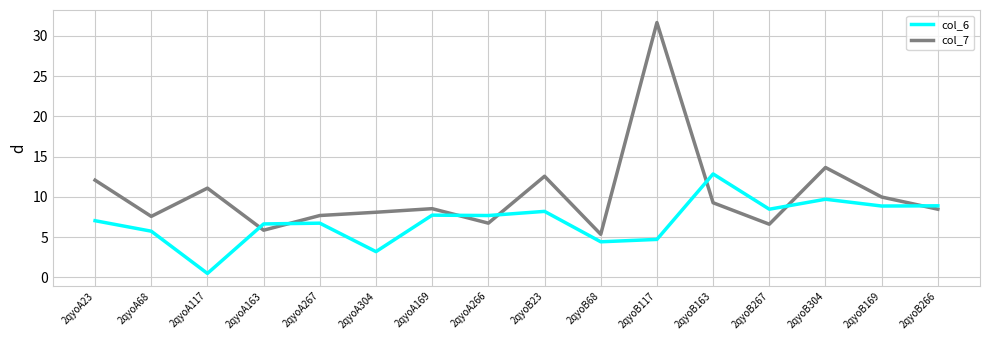

Which category has the highest value across all series?

2qyoB117